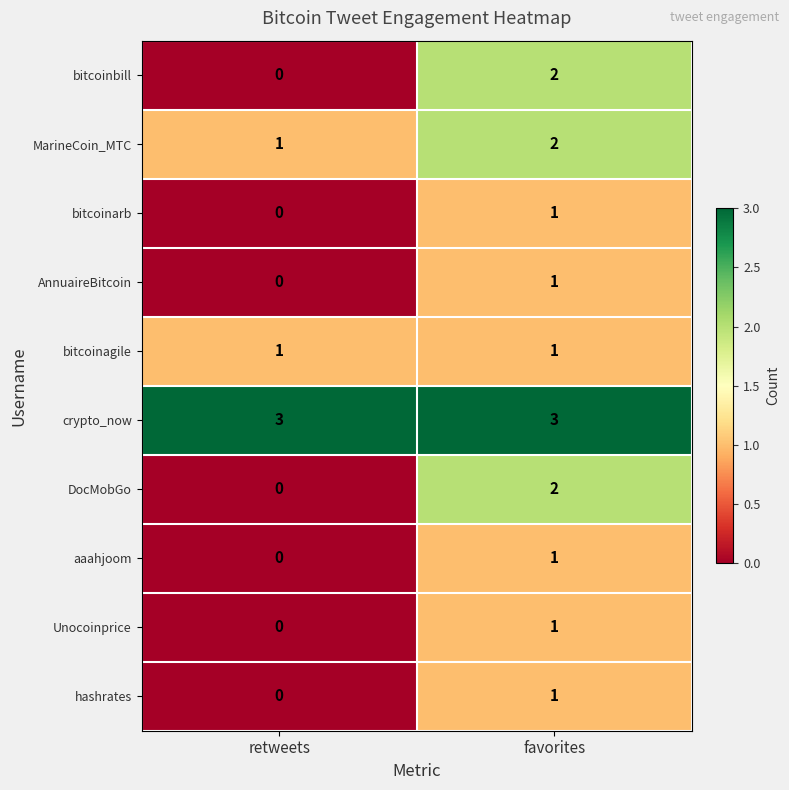

What is the sum of the MarineCoin_MTC values at favorites and retweets?

3